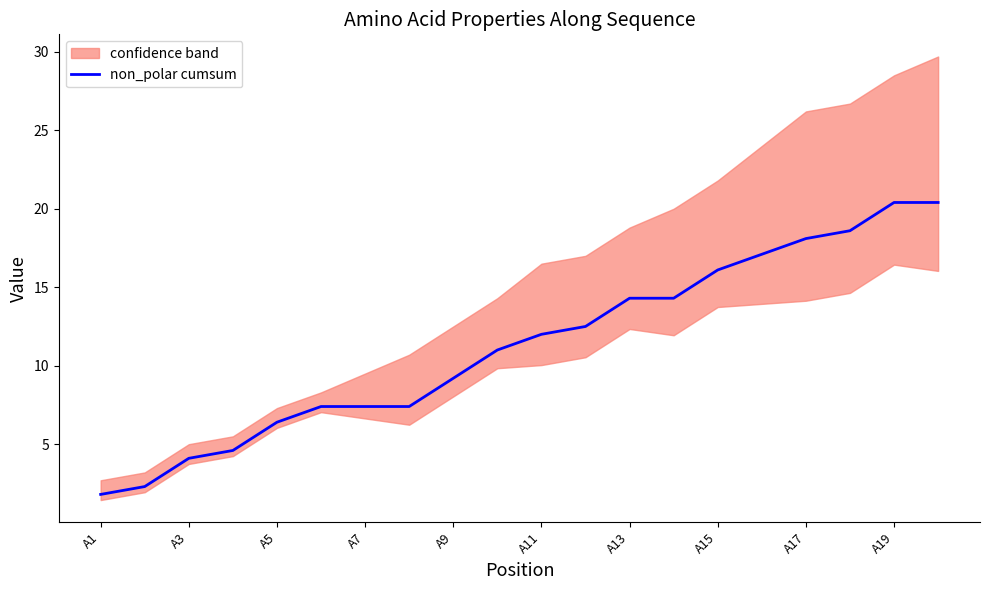

What is the highest value of the non_polar cumsum series?

20.4